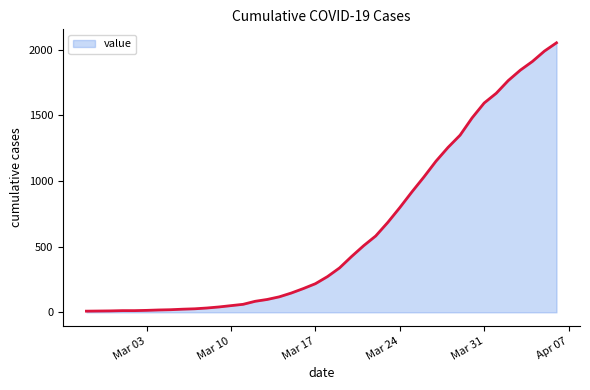

What is the difference between the maximum and minimum values?

2042